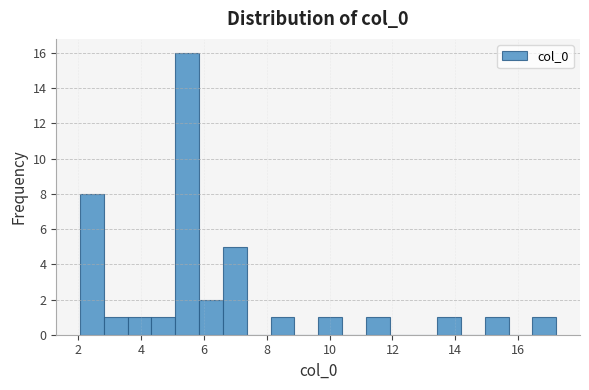

Around what value on the x-axis is the tallest bar? Give the approximate position of its centre, as read against the axis.

5.4